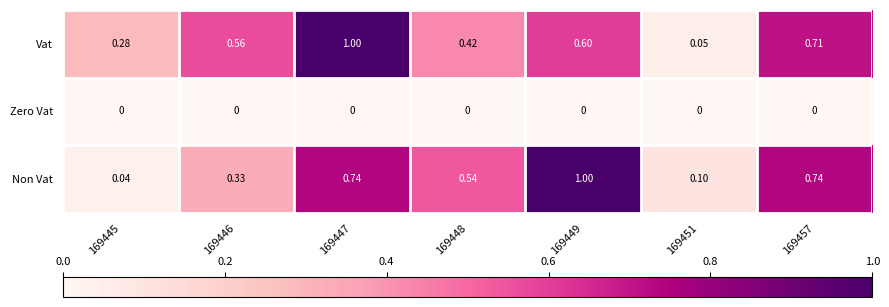

Between 169445 and 169457, which series saw the biggest shift?

Non Vat